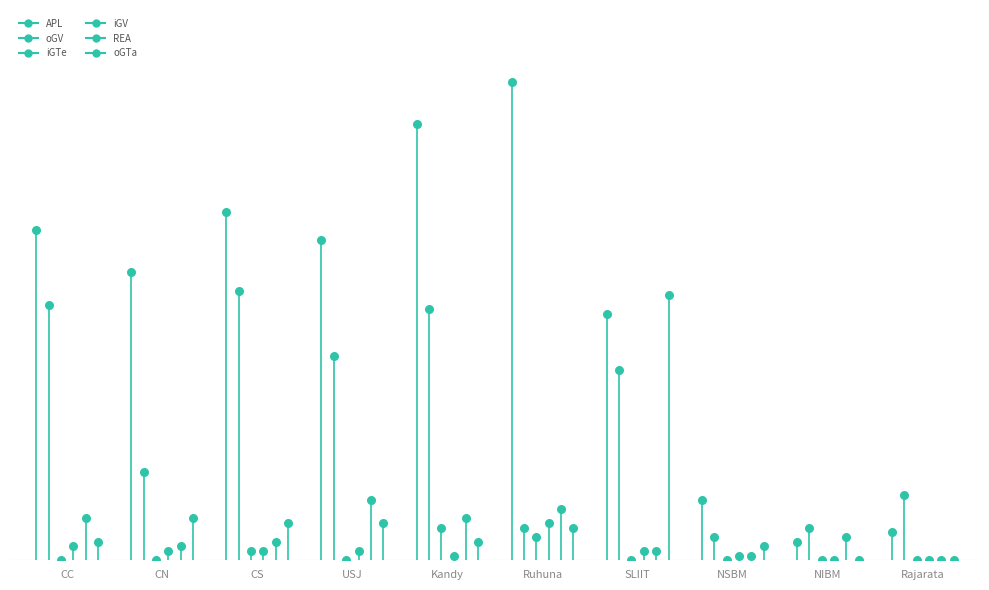

Which series has the largest total across all categories?

APL